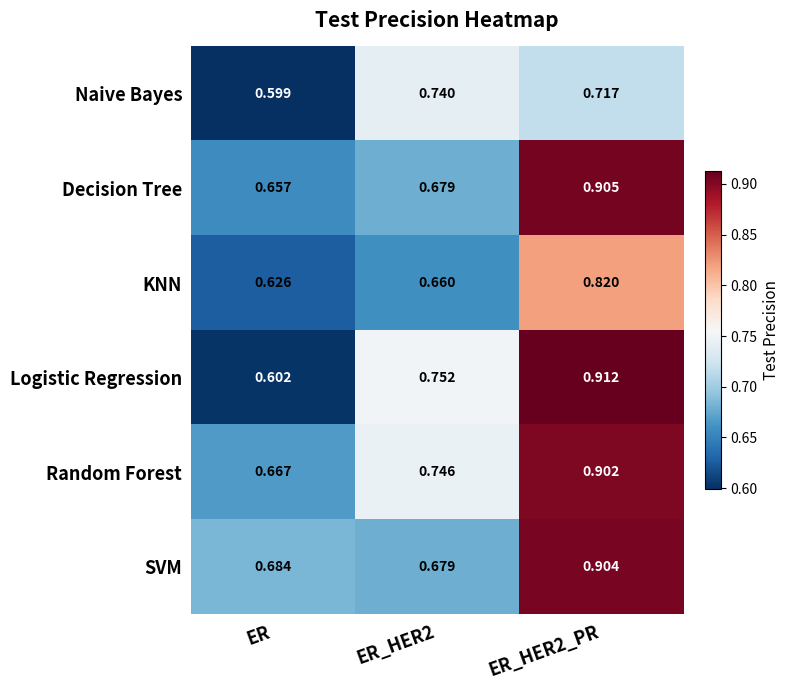

Which series has the widest spread of values?

Logistic Regression